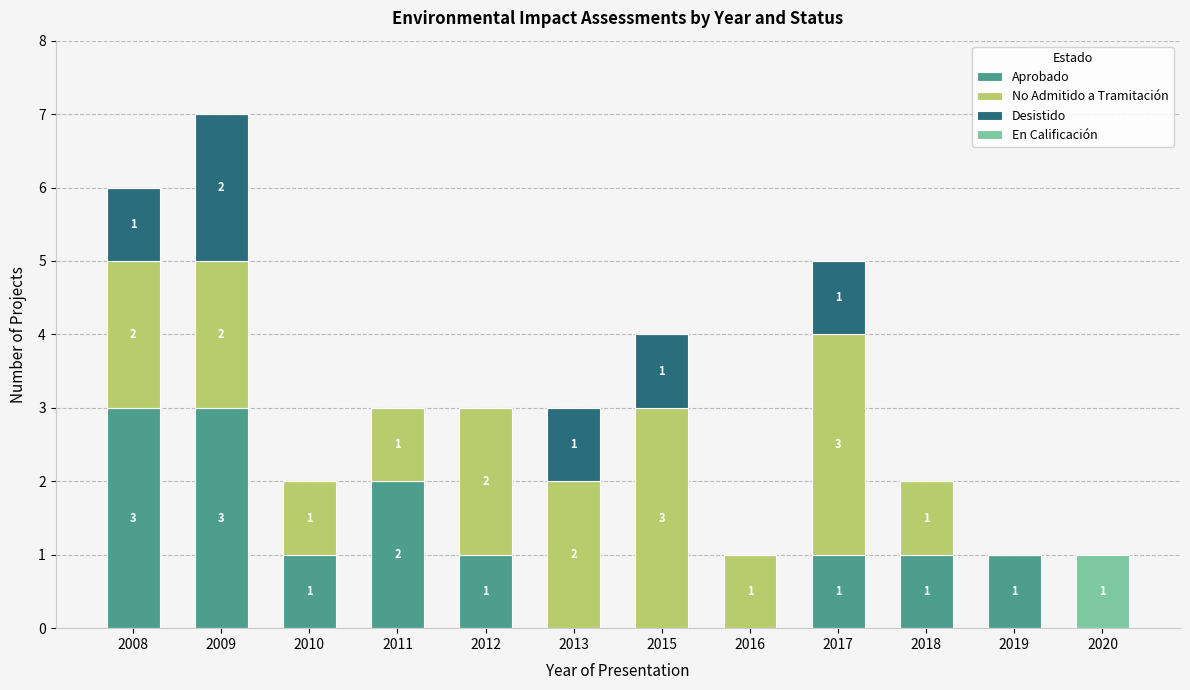

What are all the series names shown in the legend?

Aprobado, No Admitido a Tramitación, Desistido, En Calificación